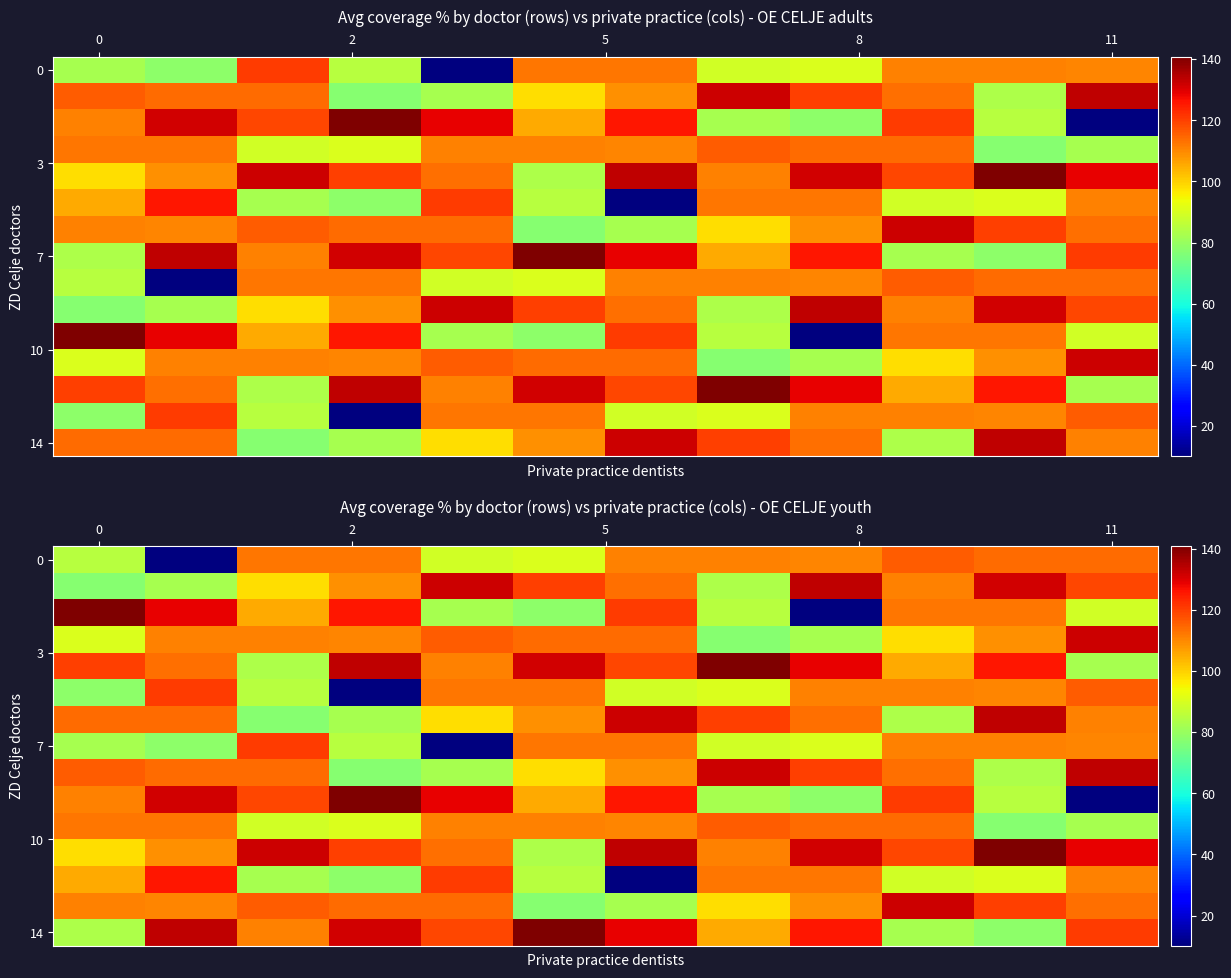

What is the total value across all series at 8?

1519.8